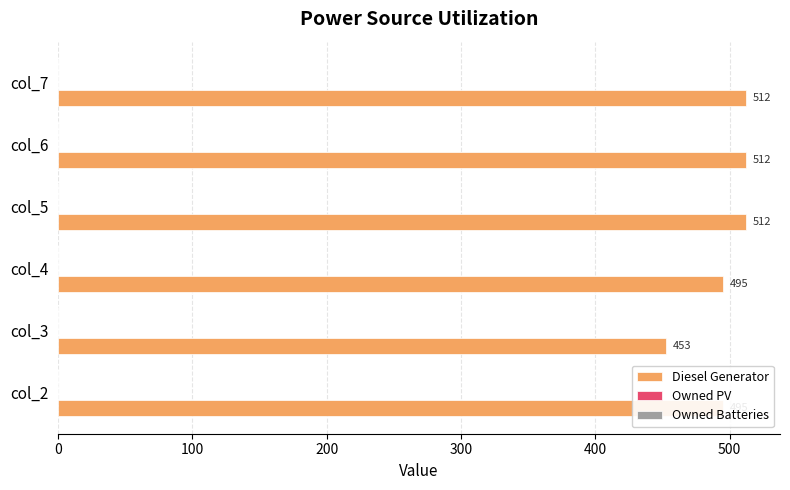

Which category has the lowest value across all series?

col_3